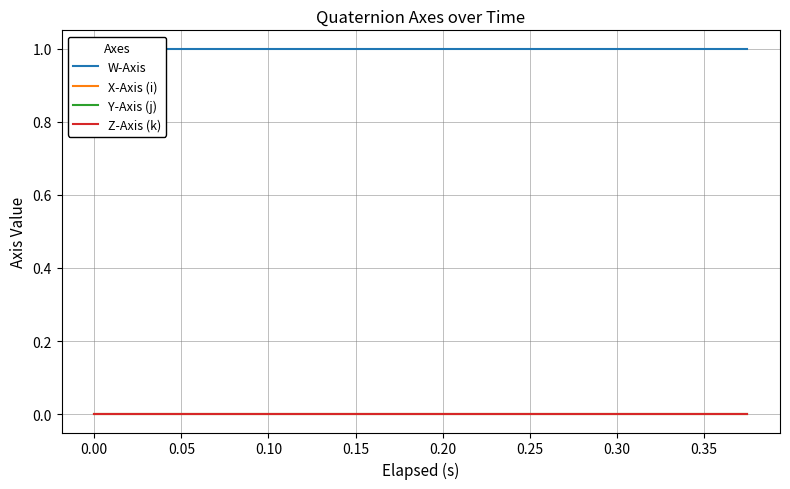

True or false: X-Axis (i) and W-Axis cross at least once.

False